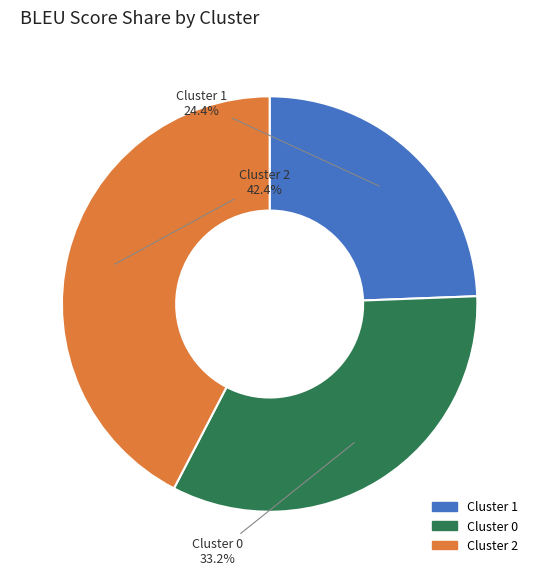

To the nearest percent, what is the average slice percentage?

33%